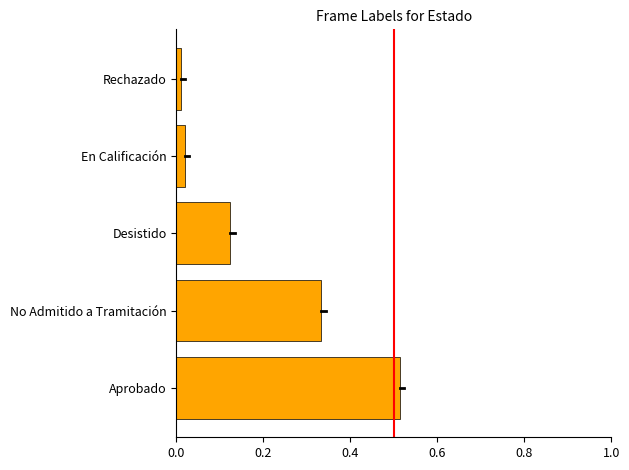

Rank the categories by value from lowest to highest.

Rechazado, En Calificación, Desistido, No Admitido a Tramitación, Aprobado